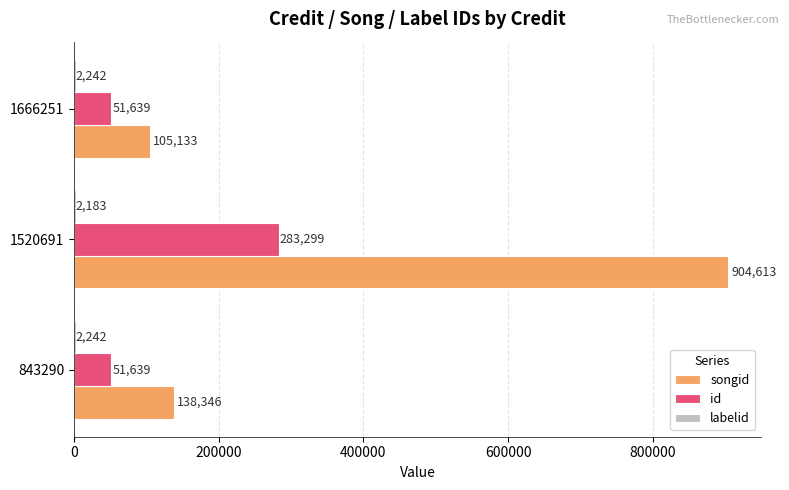

What is the sum of the id values at 1520691 and 1666251?

334938